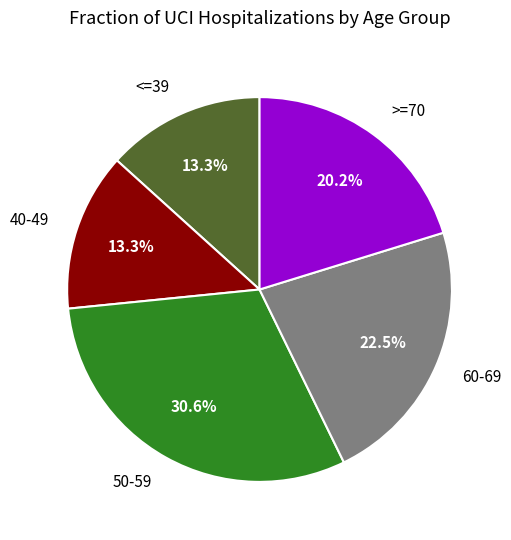

Between >=70 and 50-59, which is larger?

50-59